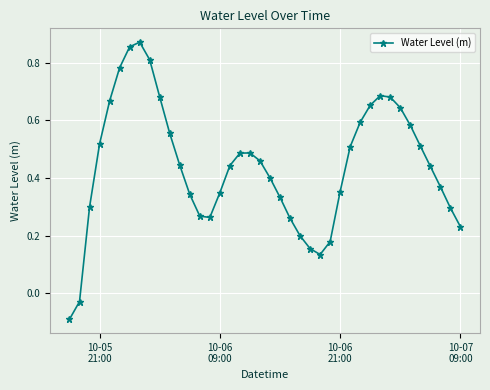

True or false: there are more than 0 points higher than both neighbors.

True